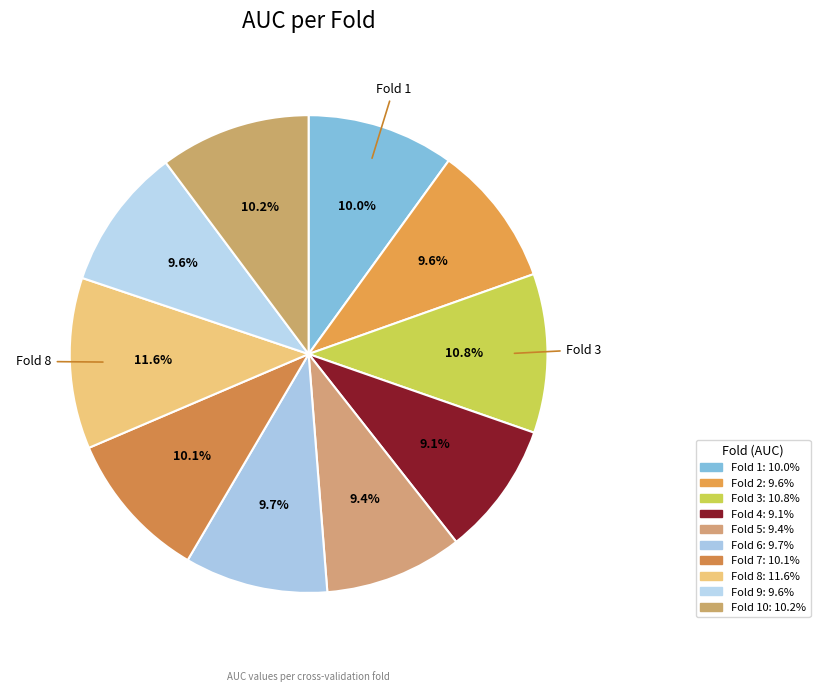

Which category has the smallest portion of the pie?

Fold 4